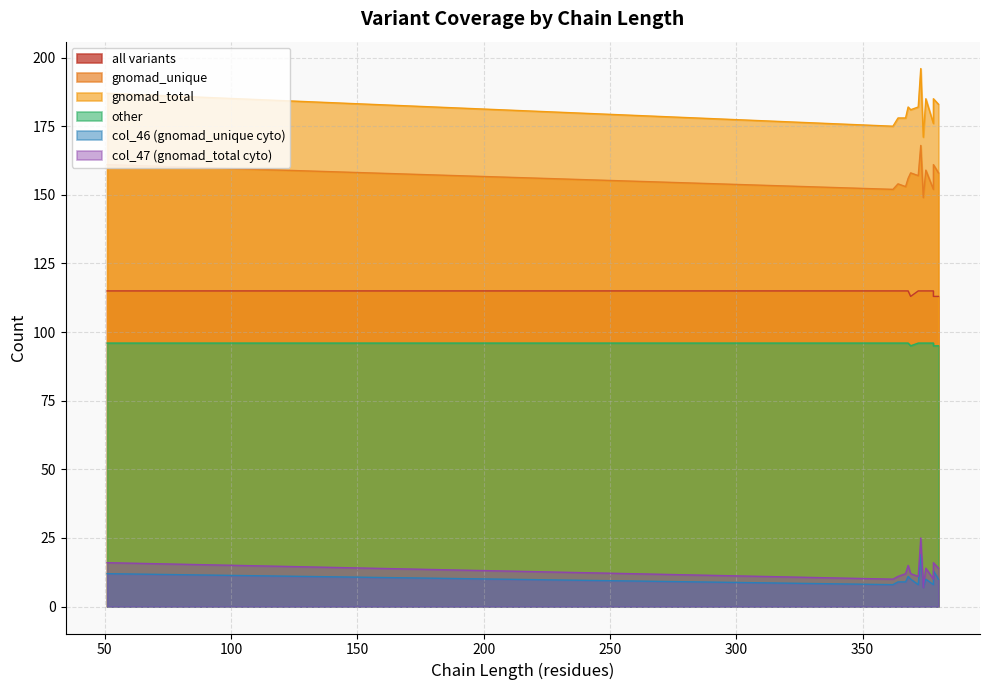

At how many categories does at least one series exceed 117?

13